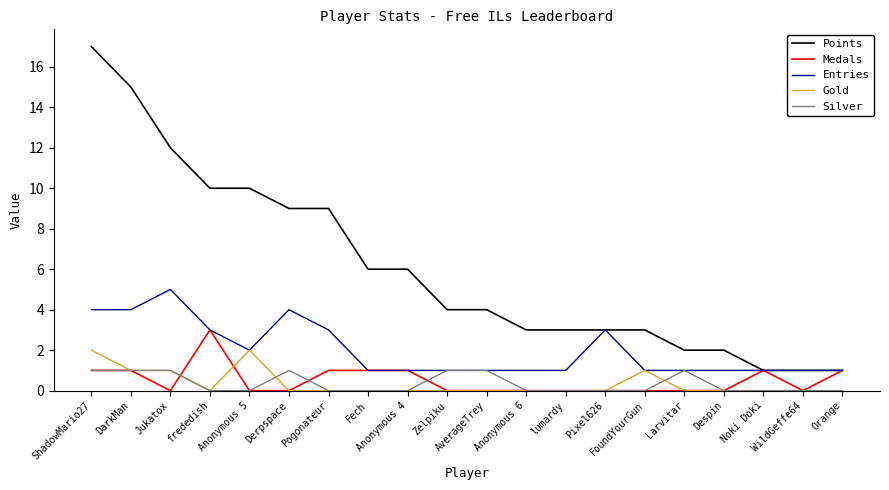

True or false: Gold and Points intersect in this chart.

False